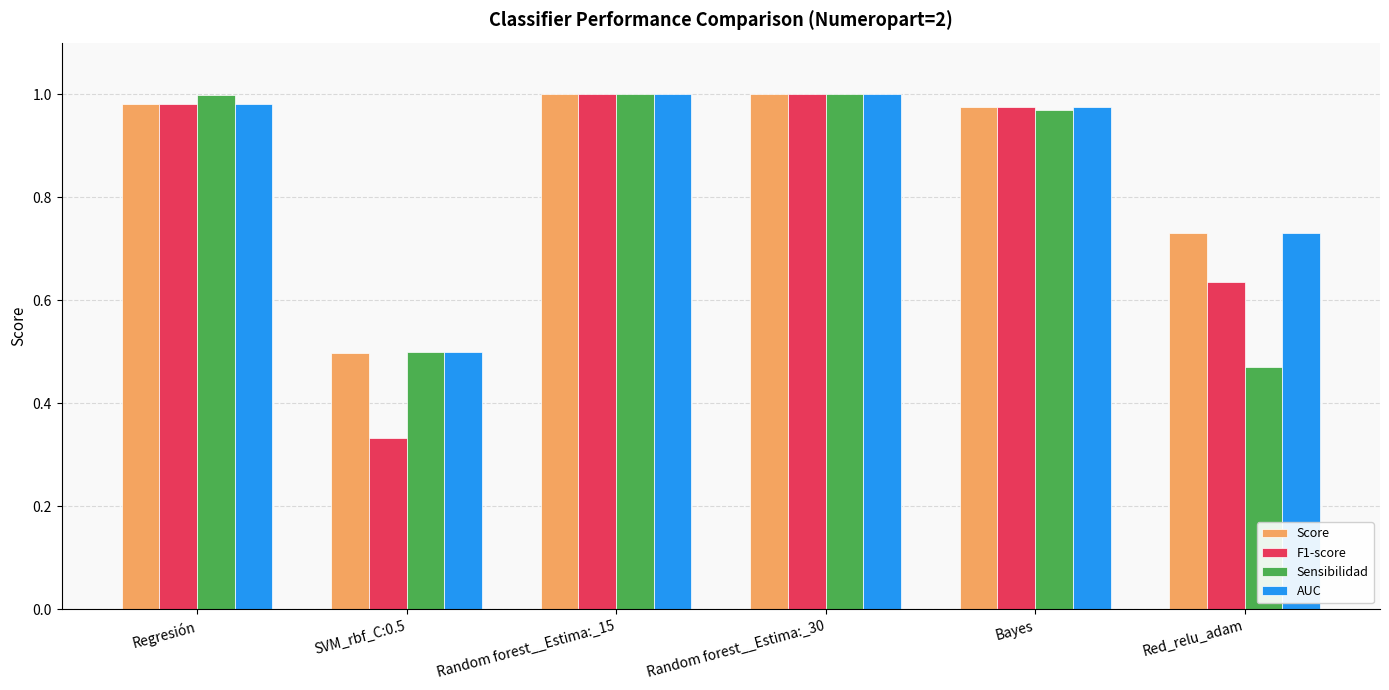

What are all the series names shown in the legend?

Score, F1-score, Sensibilidad, AUC